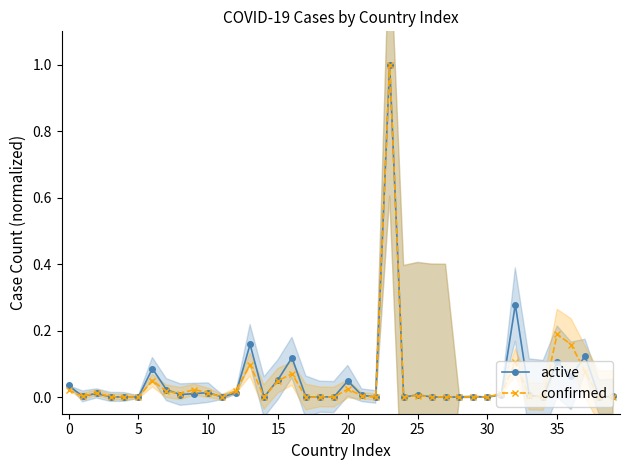

At which category is the sum across all series the highest?

23